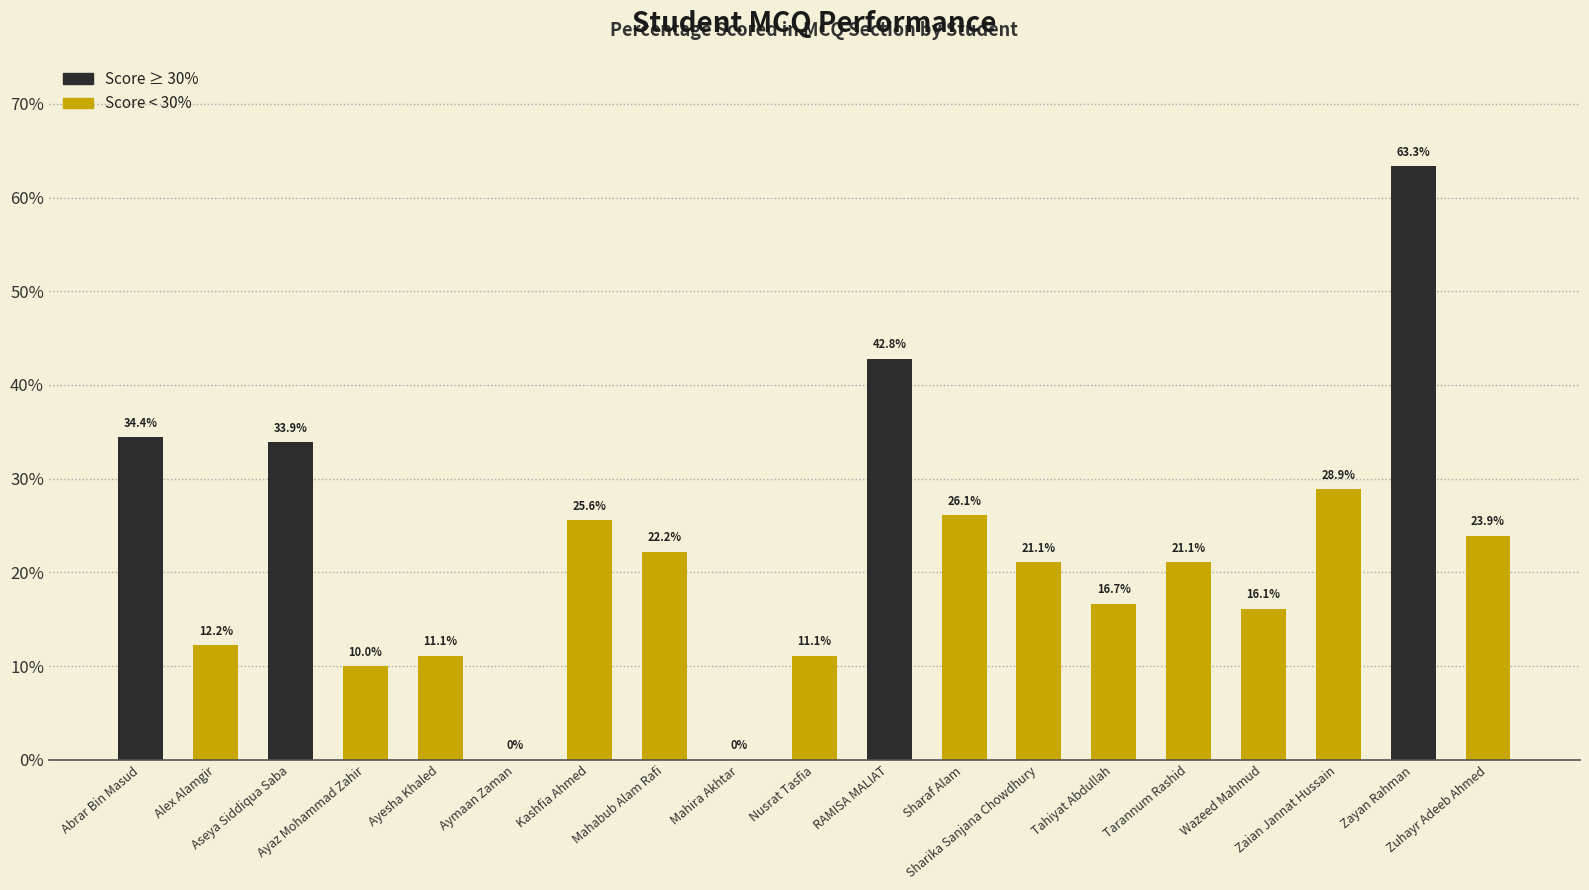

True or false: the data shows 42.8 at RAMISA MALIAT.

True